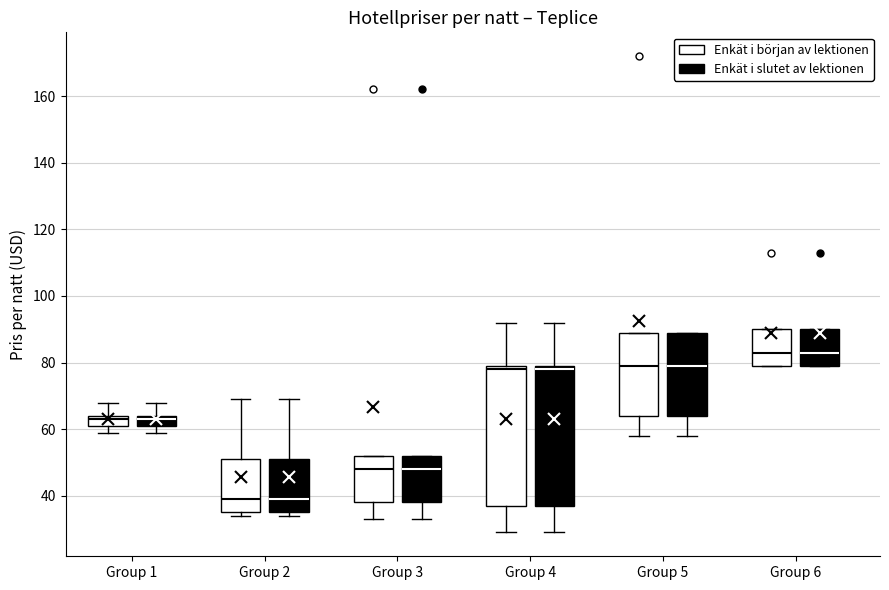

Where does the median line of the box for Group 3 (Enkät i slutet av lektionen) sit on the y-axis? The values are not printed on the chart, so give them approximately, as read against the axis.

48